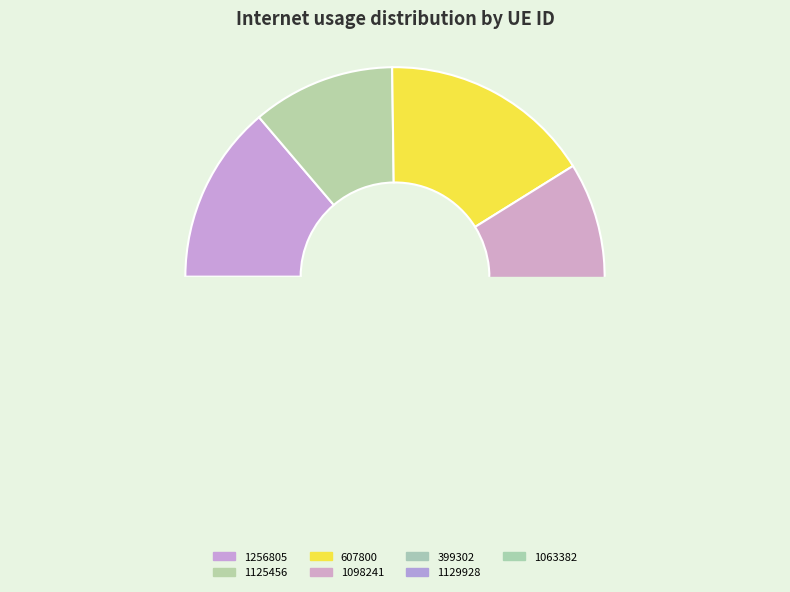

To the nearest percent, what is the difference between the 607800 and 1125456 slice percentages?

5%